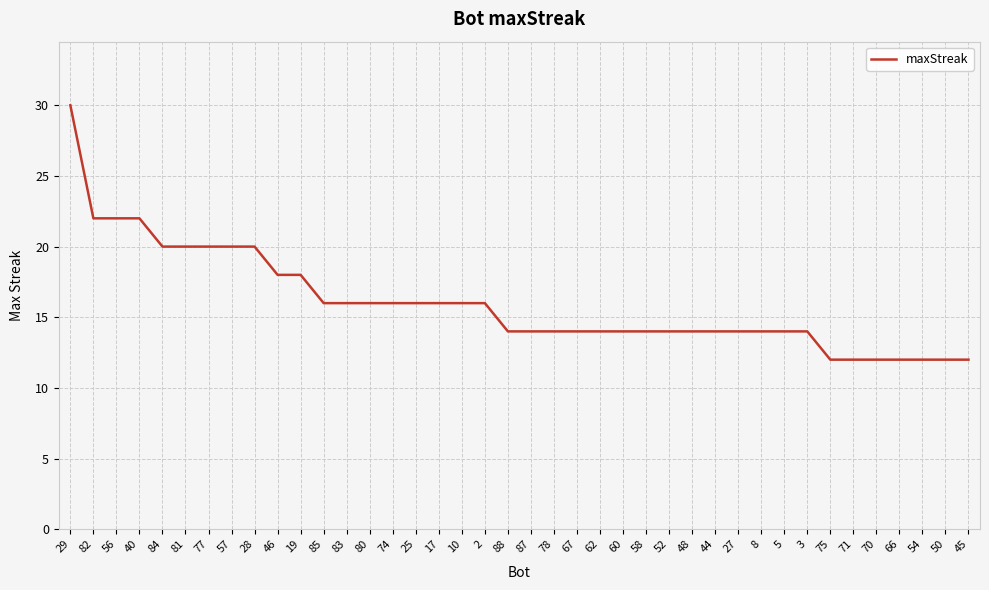

What is the sum of the values at 28 and 54?

32